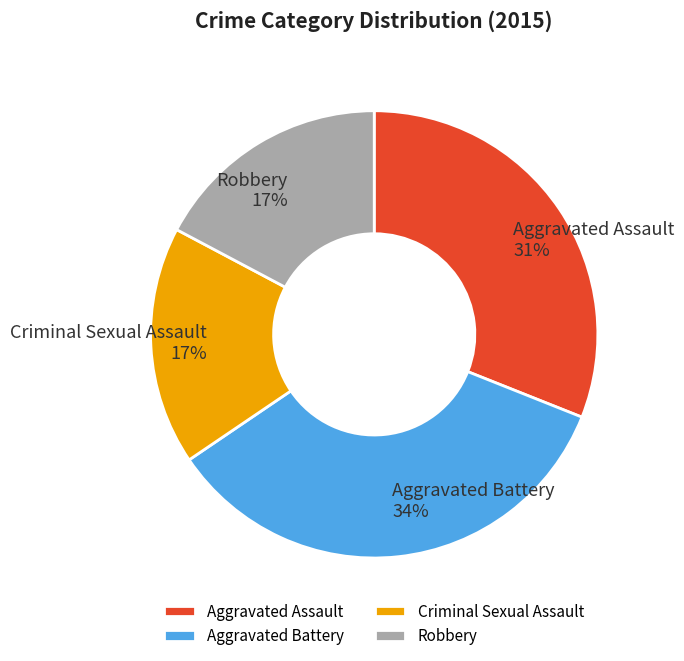

Is it true that Criminal Sexual Assault is 17% of the pie?

True